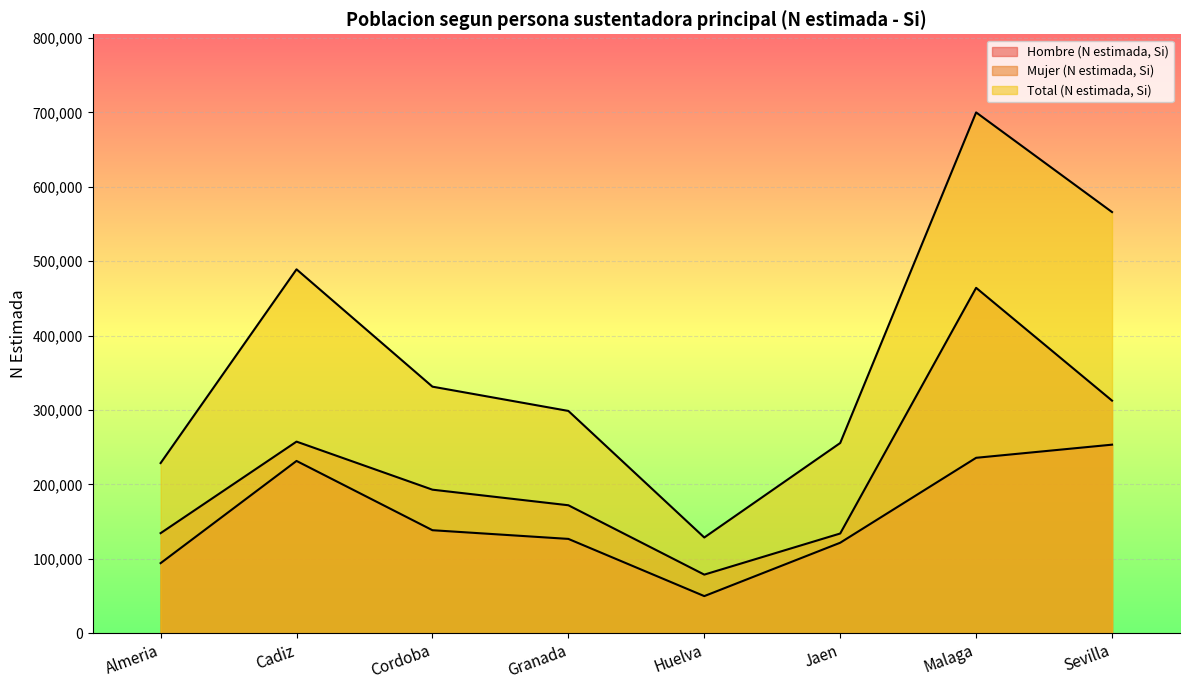

What is the label of the 4th point from the right?

Huelva